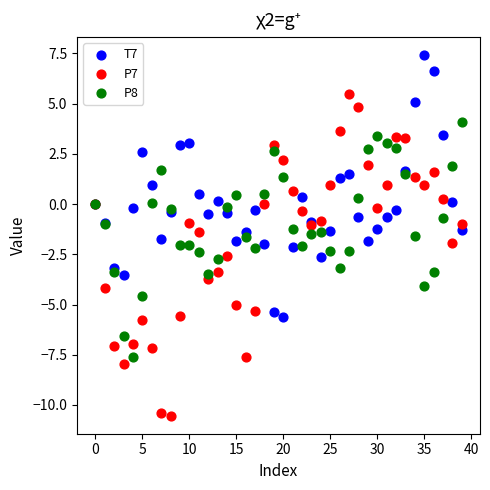

Which series reaches the minimum Y coordinate?

P7